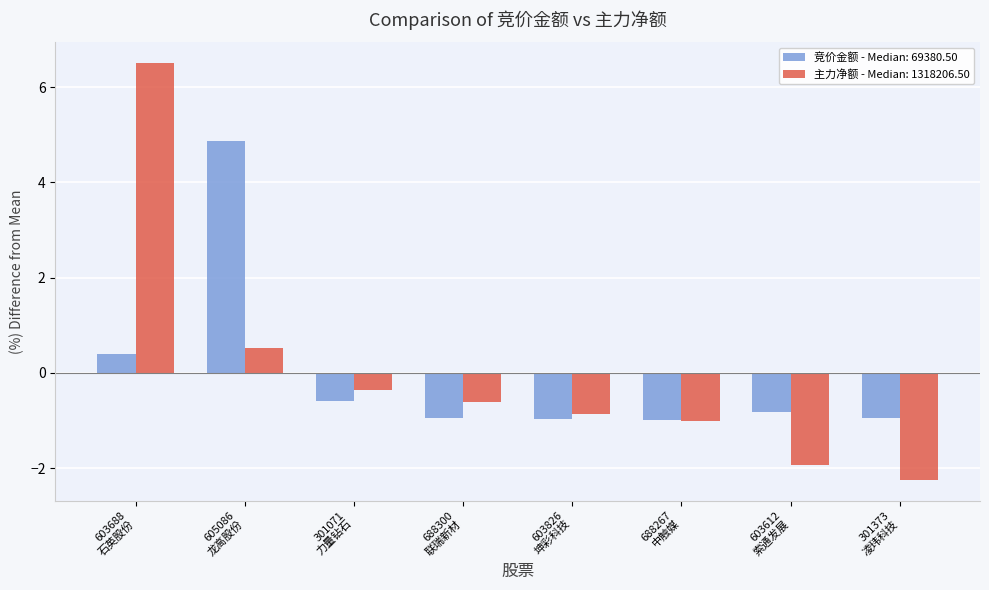

What is the difference between the highest and lowest values at 605086
龙高股份?

4.3